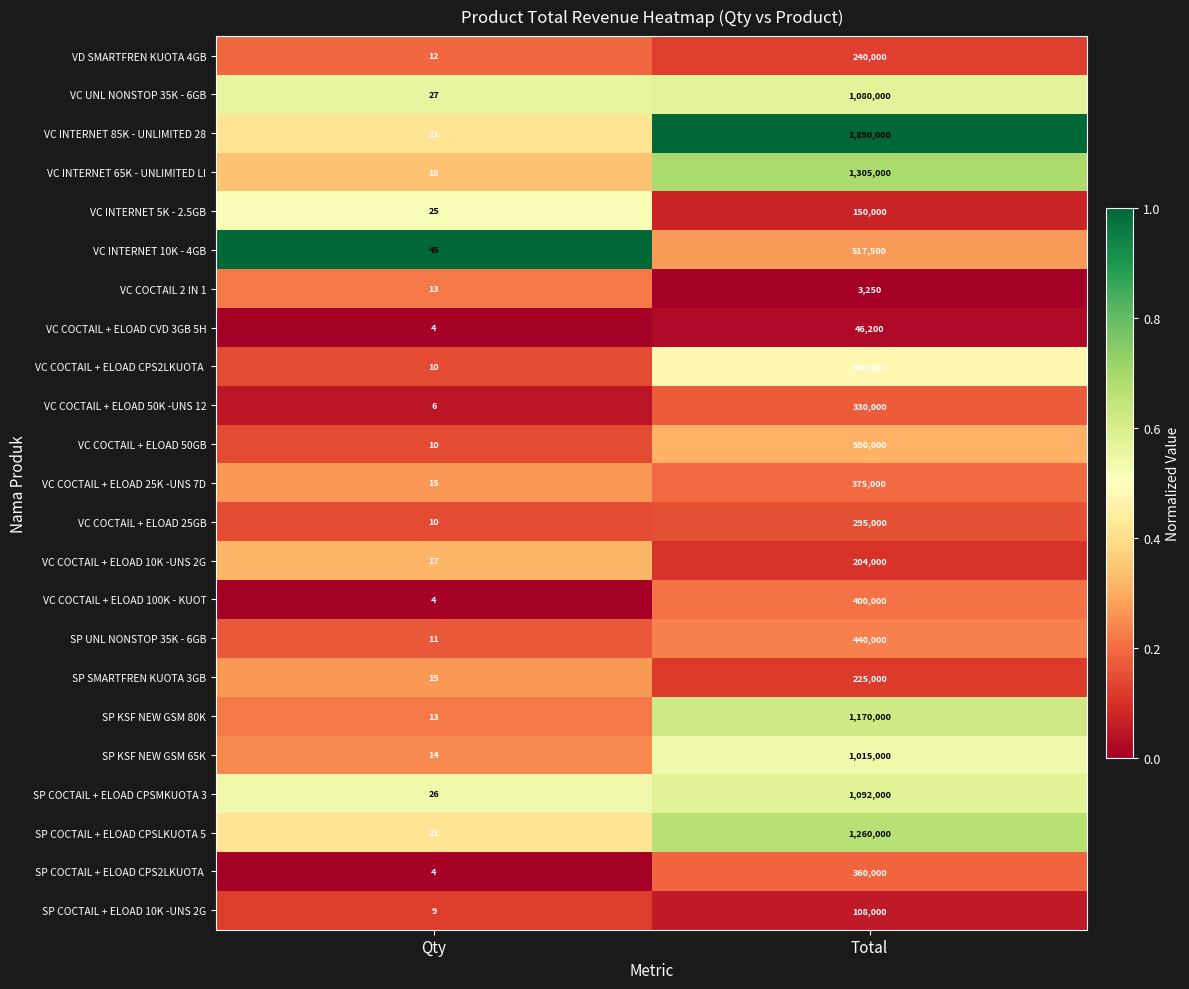

Rank the categories by VC INTERNET 5K - 2.5GB value from lowest to highest.

Qty, Total